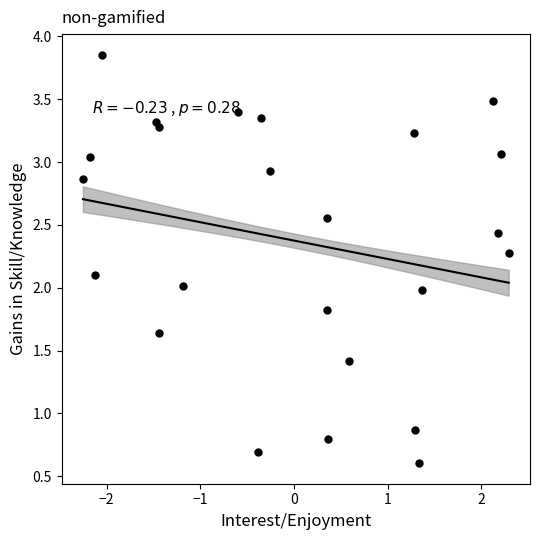

What is the range of X values (max minus min)?

4.5